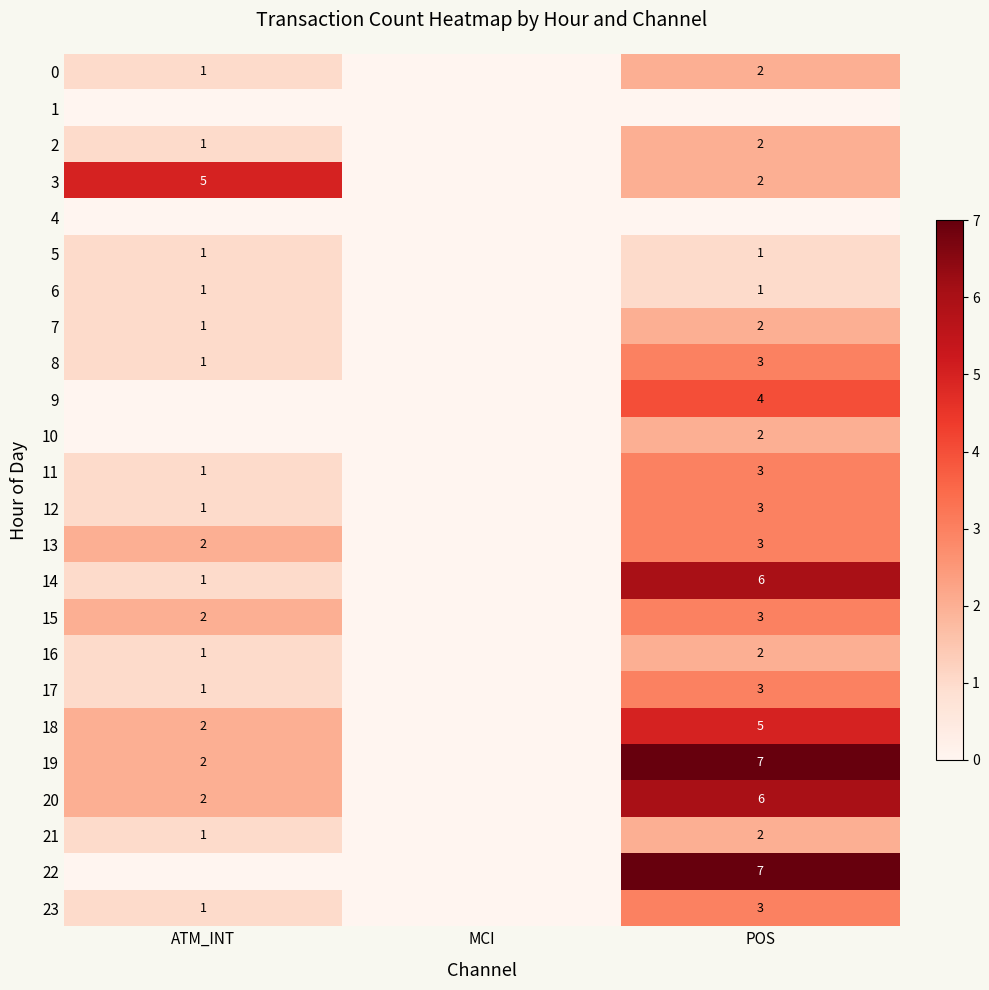

What is the sum of the 8 values at ATM_INT and POS?

4